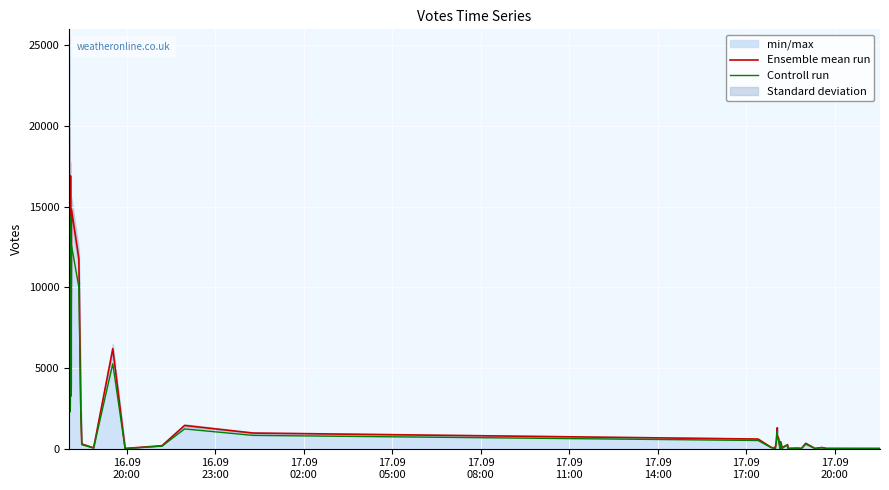

In Ensemble mean run, how many points are lower than both neighbors (excluding endpoints)?

11